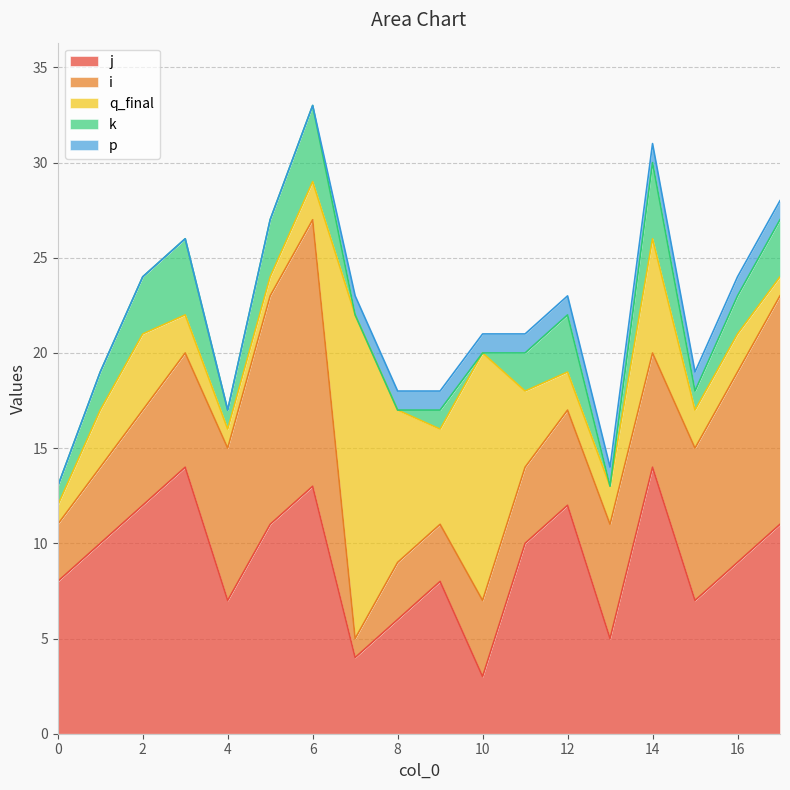

What is the total value across all series at 2?

24